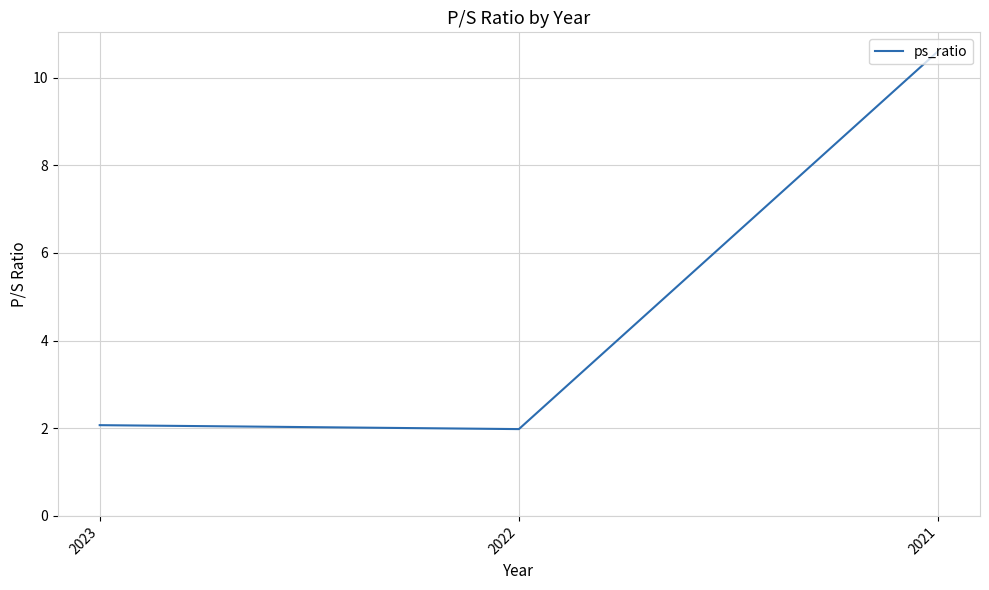

Reading left to right, extract all data points from this chart.

2.1	2.0	10.6